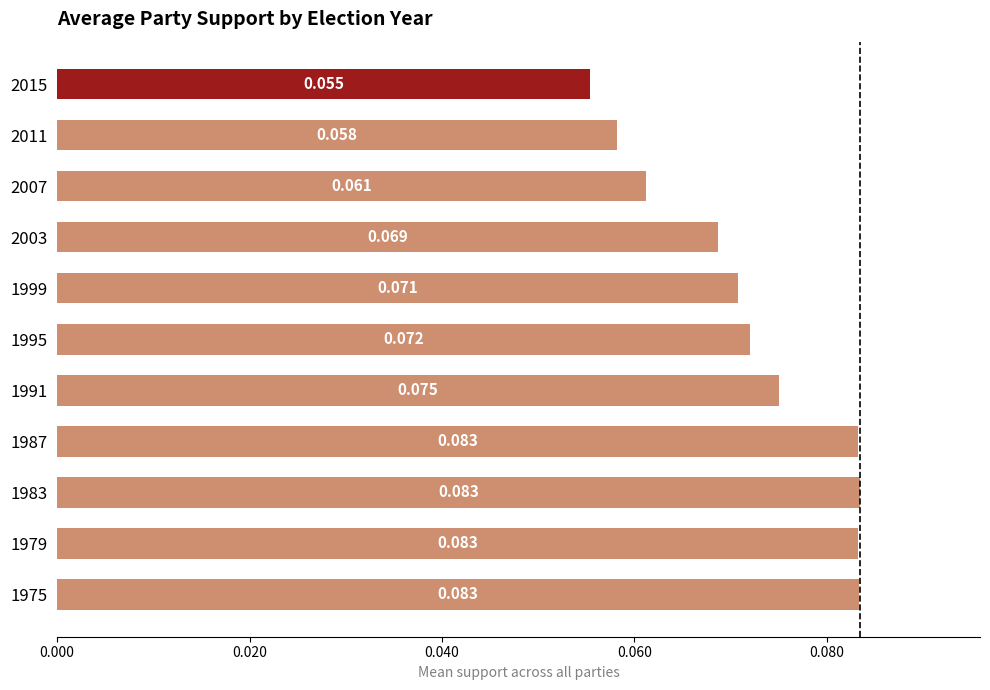

Which label corresponds to the largest value in the chart?

1983